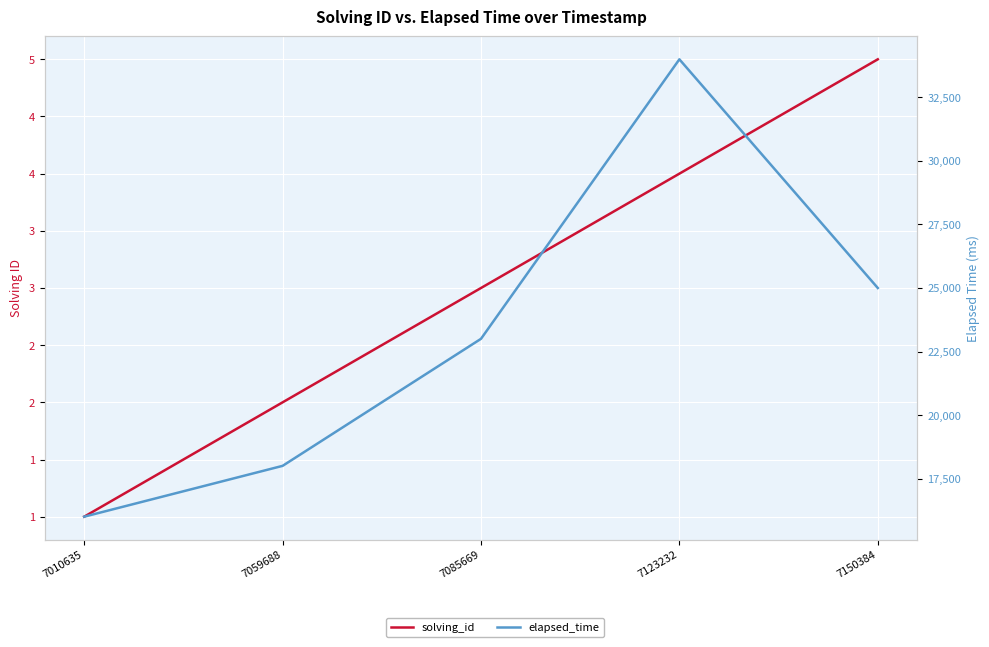

True or false: solving_id and elapsed_time cross at least once.

False